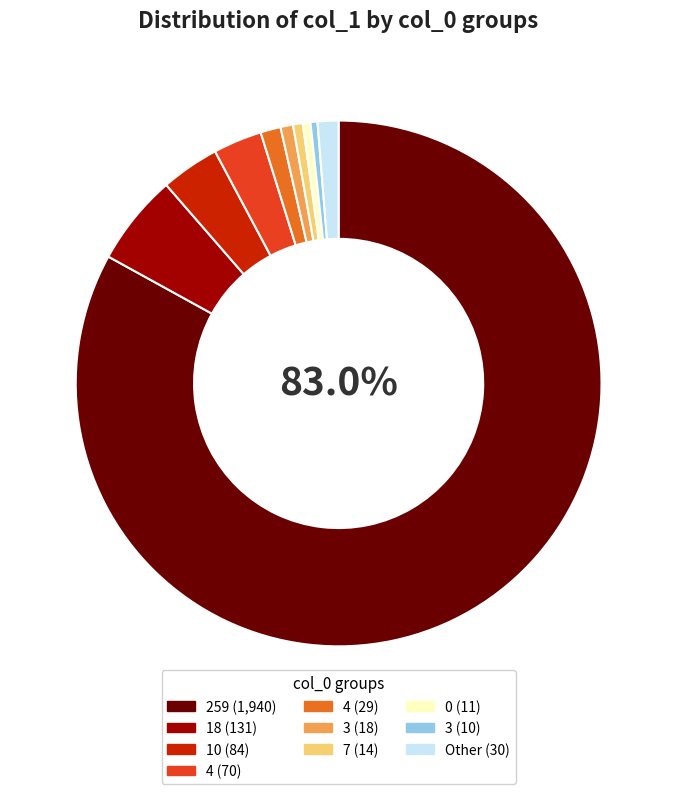

Is there a majority slice in this chart?

Yes